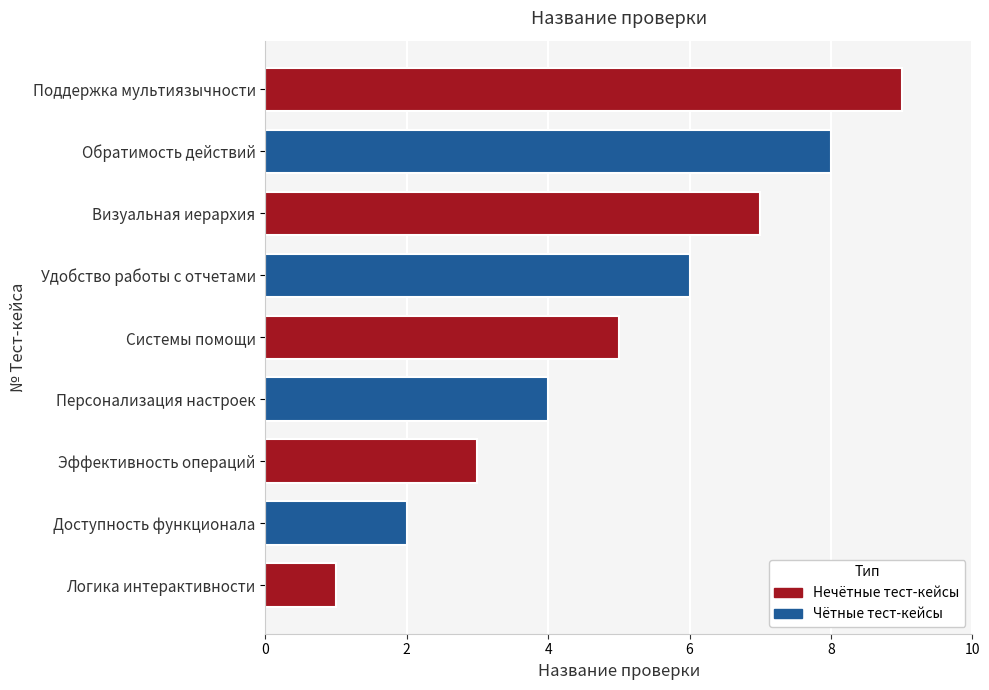

What is the change in value from Доступность функционала to Обратимость действий?

+6